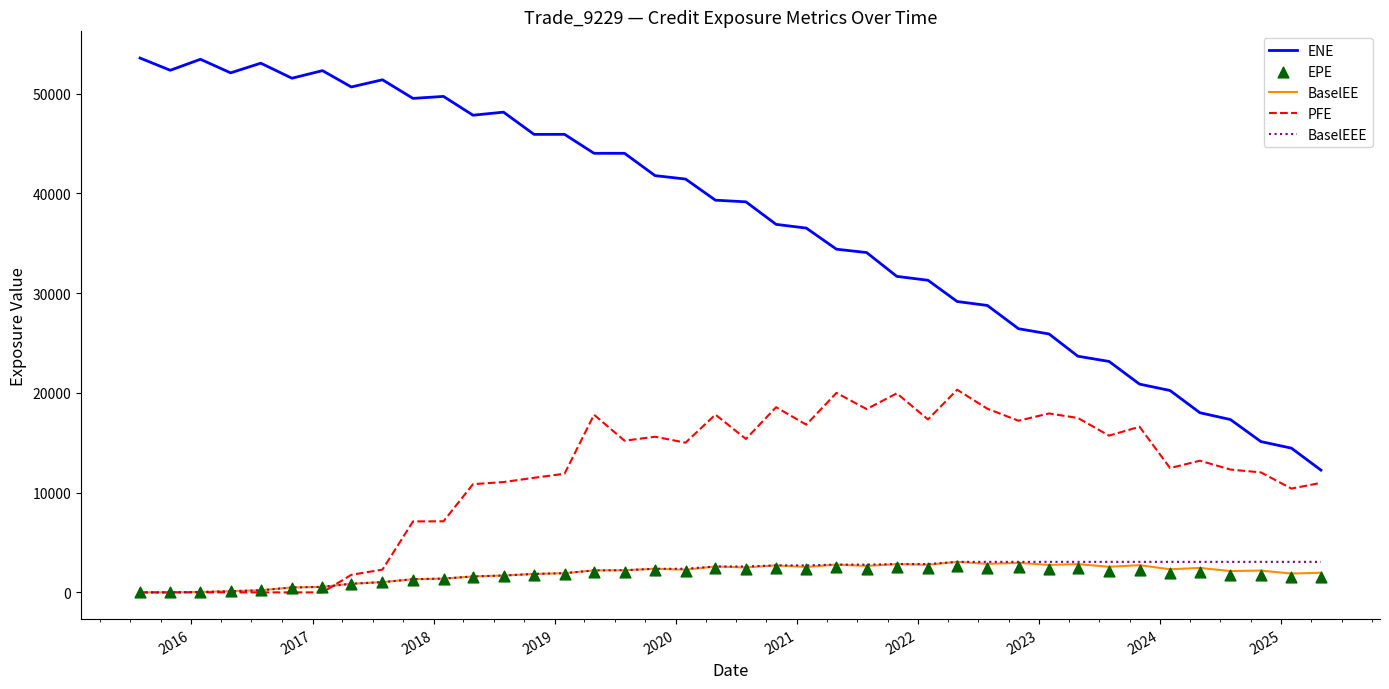

Which series has the largest Y range (max minus min)?

ENE